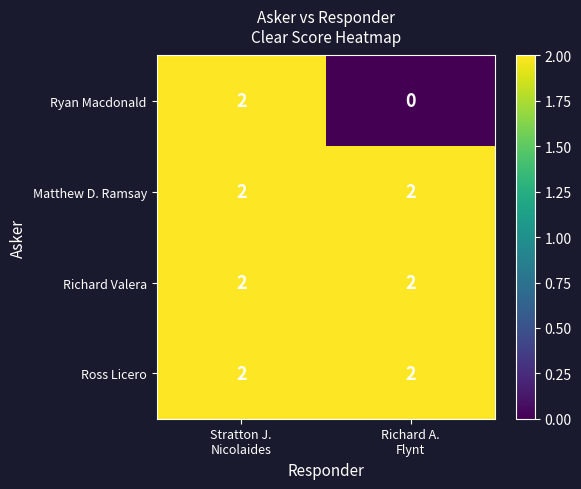

Reading left to right, extract all data points from this chart.

Ryan Macdonald: 2	0
Matthew D. Ramsay: 2	2
Richard Valera: 2	2
Ross Licero: 2	2